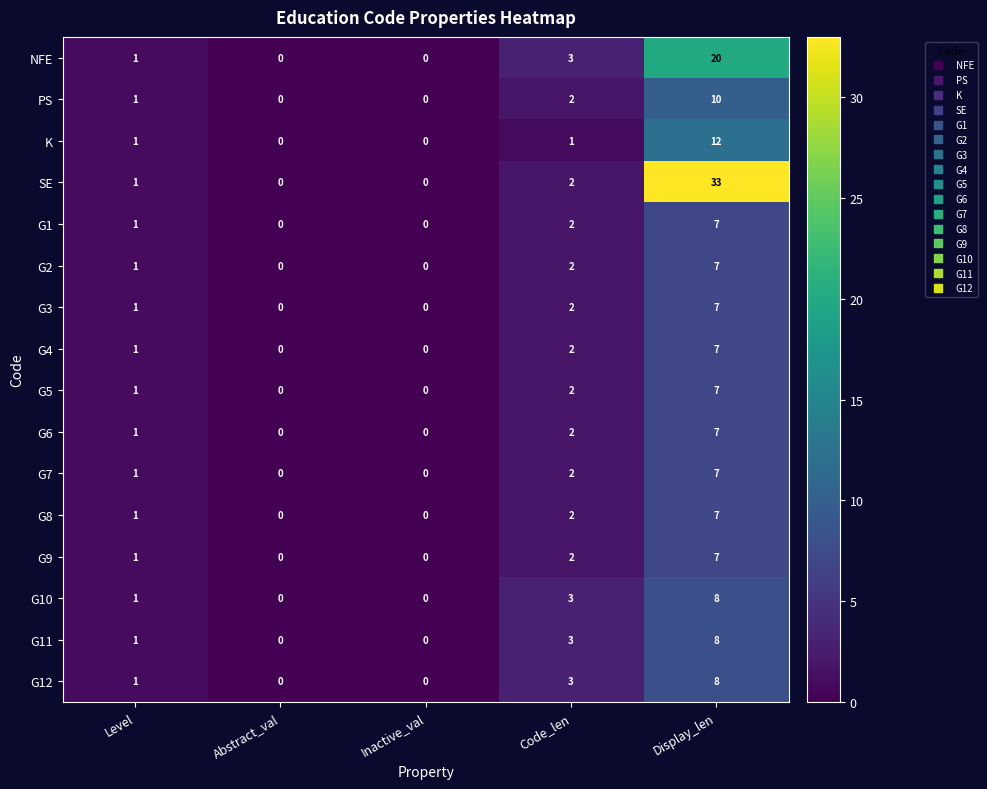

At which label is G9 closest to 3?

Code_len